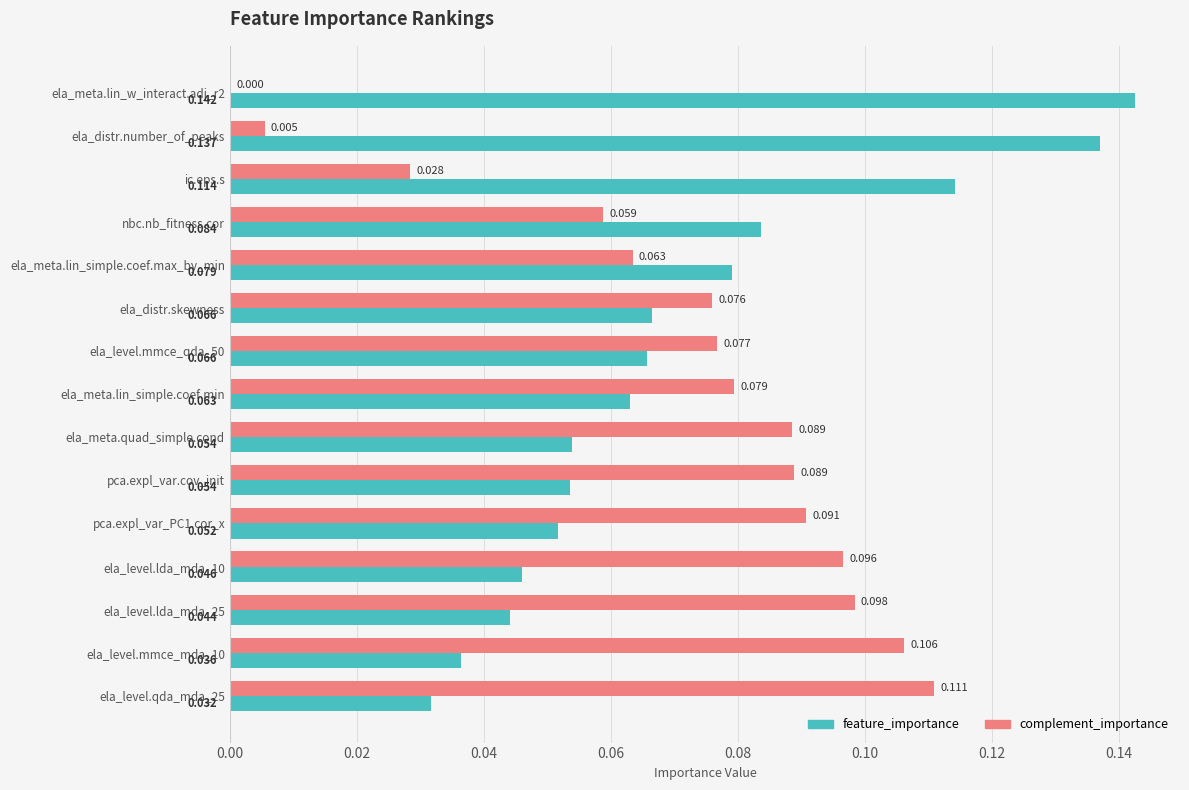

Which series has the largest range (max minus min)?

feature_importance